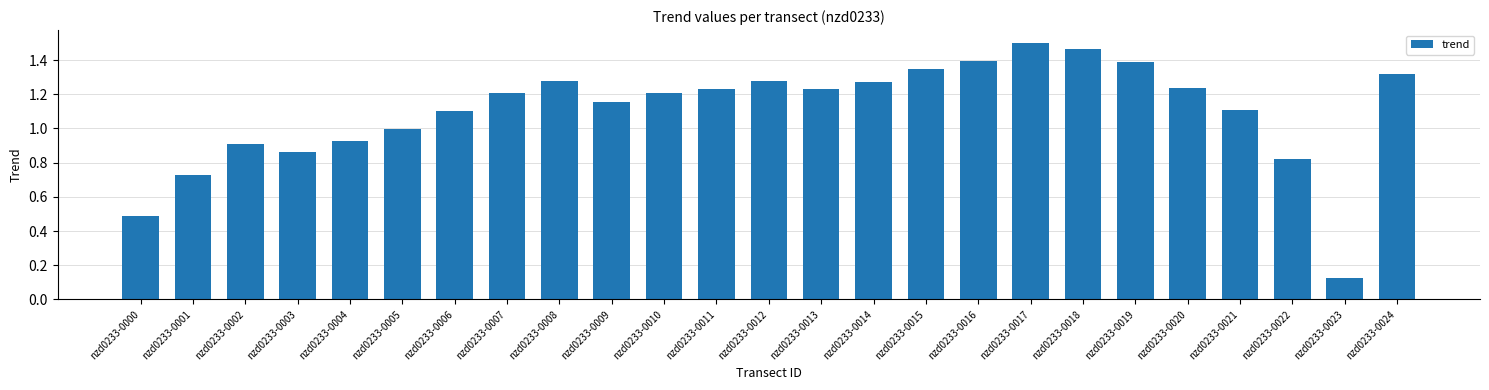

At which label is the value closest to 0?

nzd0233-0023